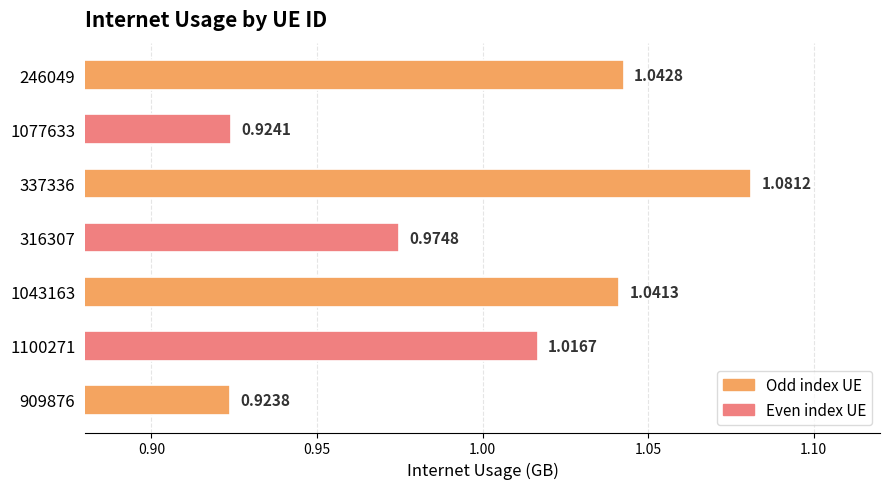

Which has a higher value, 1043163 or 337336?

337336